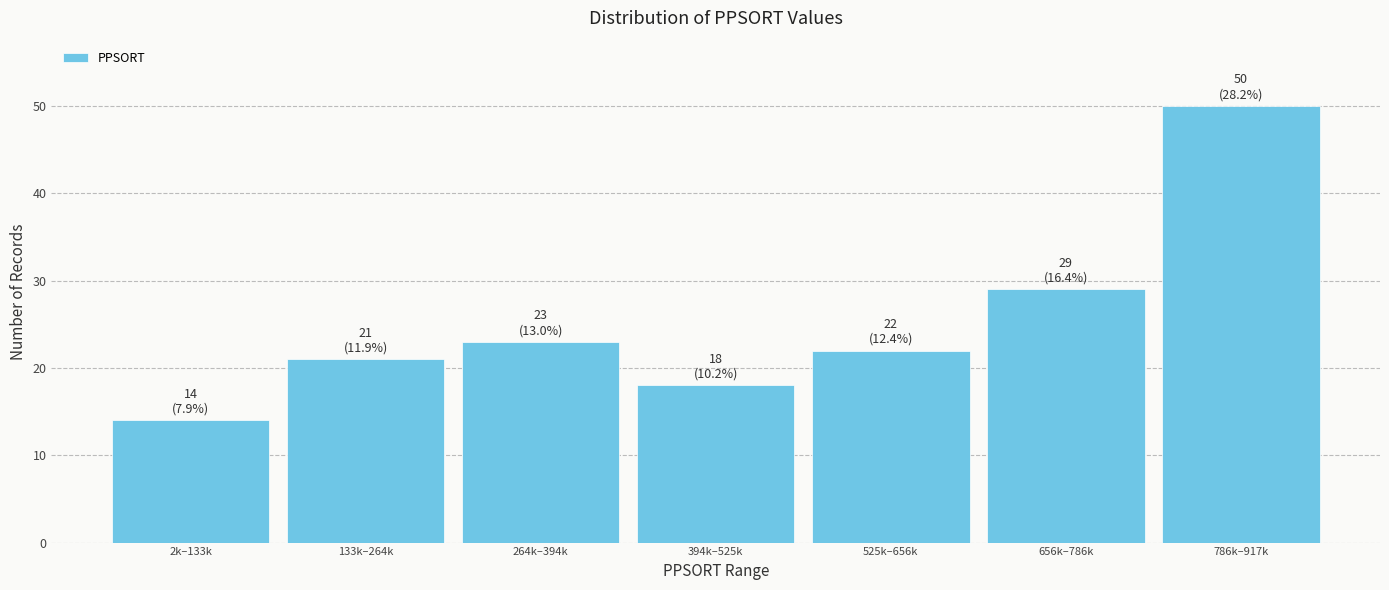

Reading left to right, what are all the values shown in this chart?

14	21	23	18	22	29	50